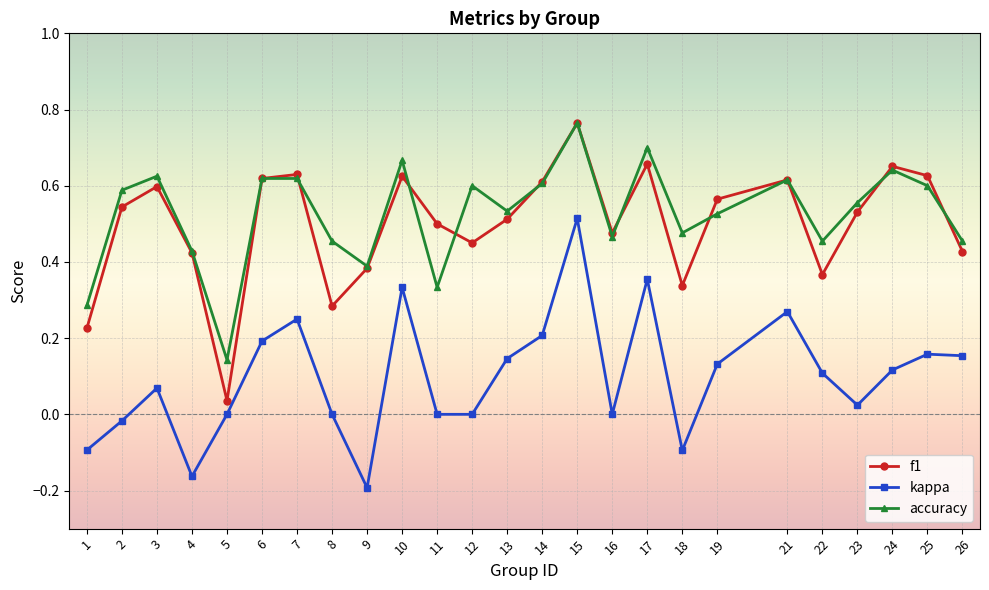

Is it true that accuracy equals 0.6 at 7?

True